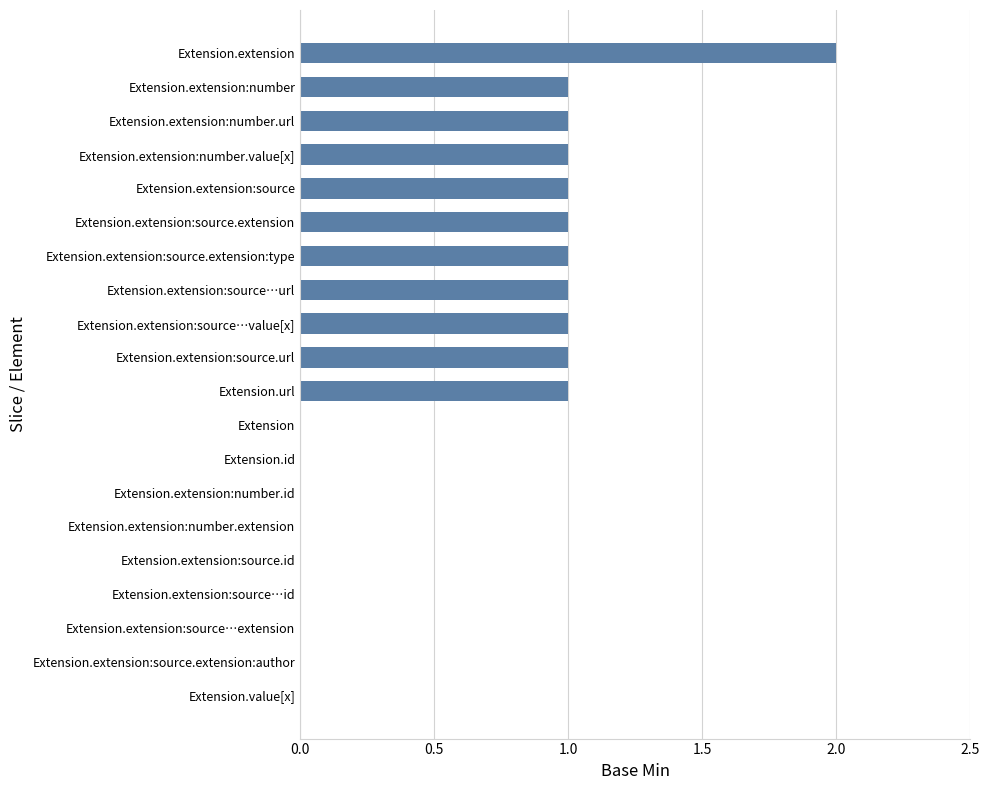

The chart shows a value of -1 at Extension.extension:source.extension:author. True or false?

False